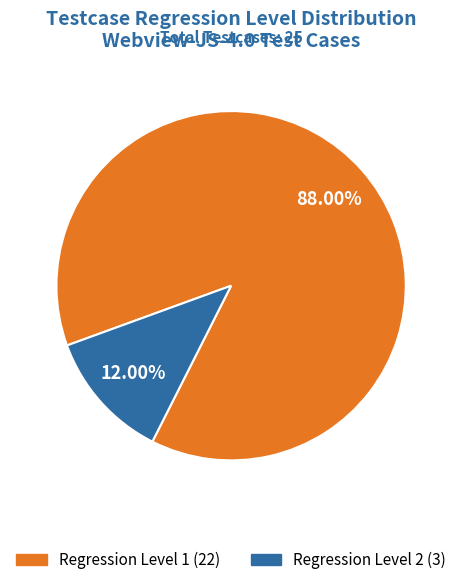

Is it true that Regression Level 2 is 12% of the pie?

True